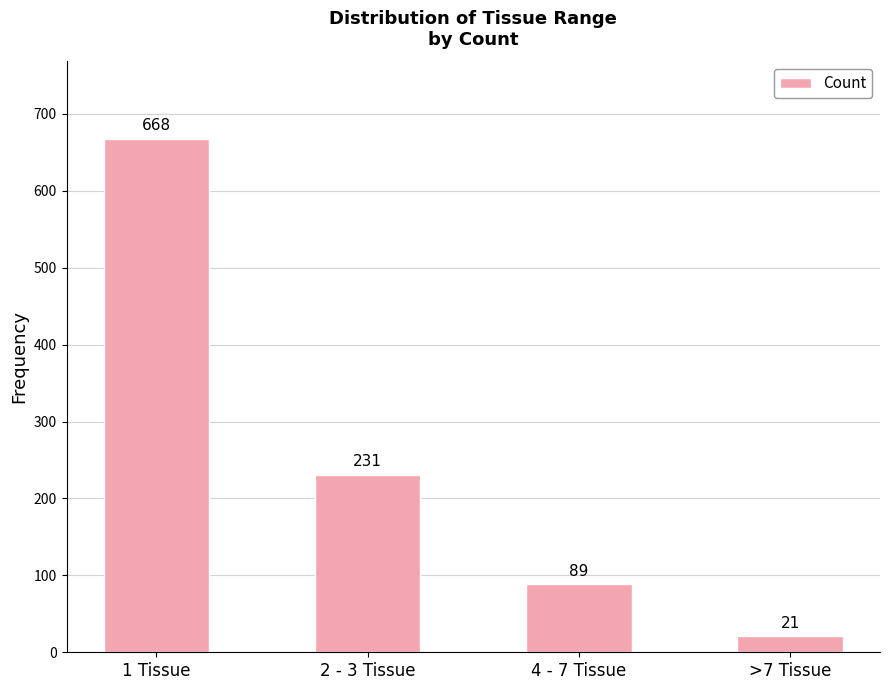

How many distinct data groups are displayed?

1